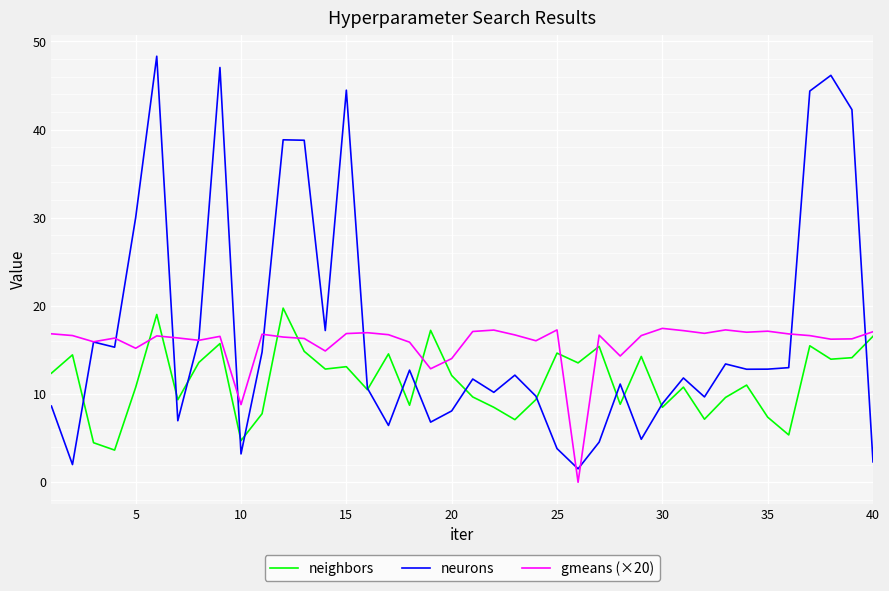

Which series has the widest spread of values?

neurons